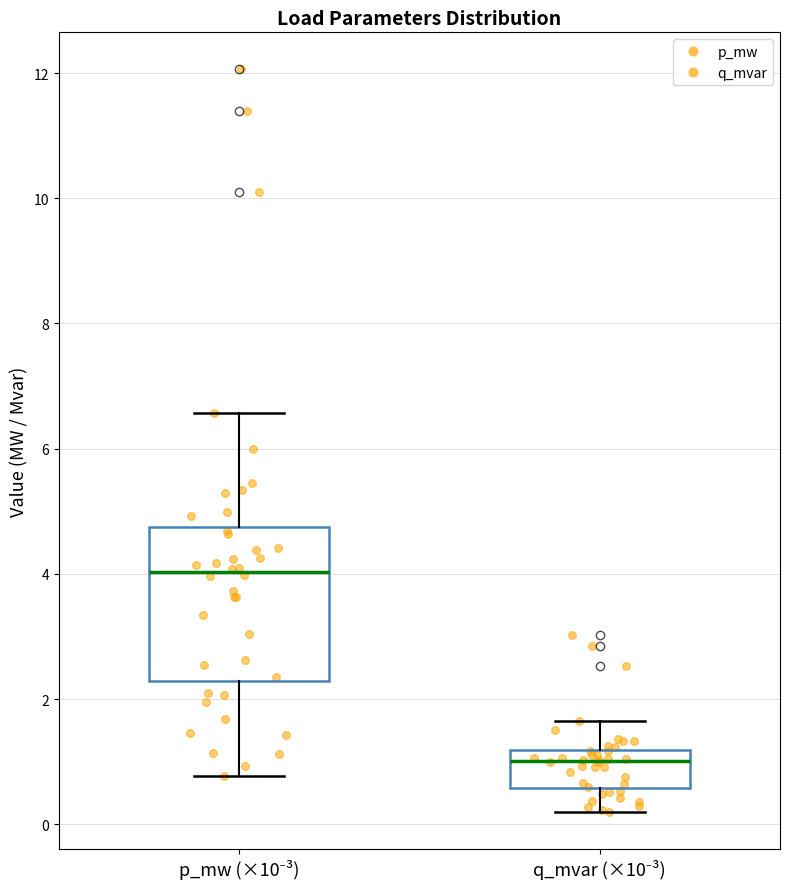

Which box's median line is the lowest?

q_mvar (×10⁻³)